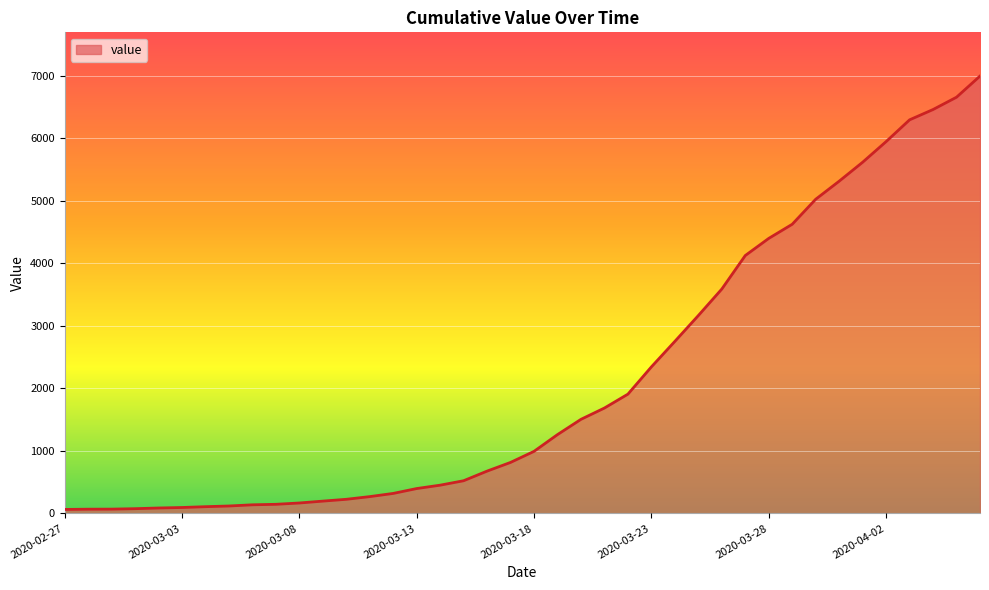

What is the difference between the maximum and minimum values?

6931